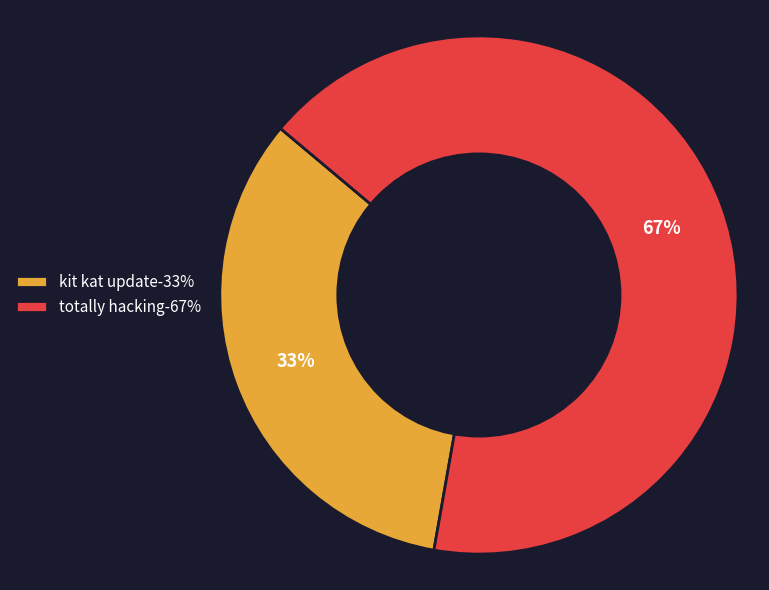

Approximately how many times larger is the value at kit kat update-33% compared to totally hacking-67%?

0.5